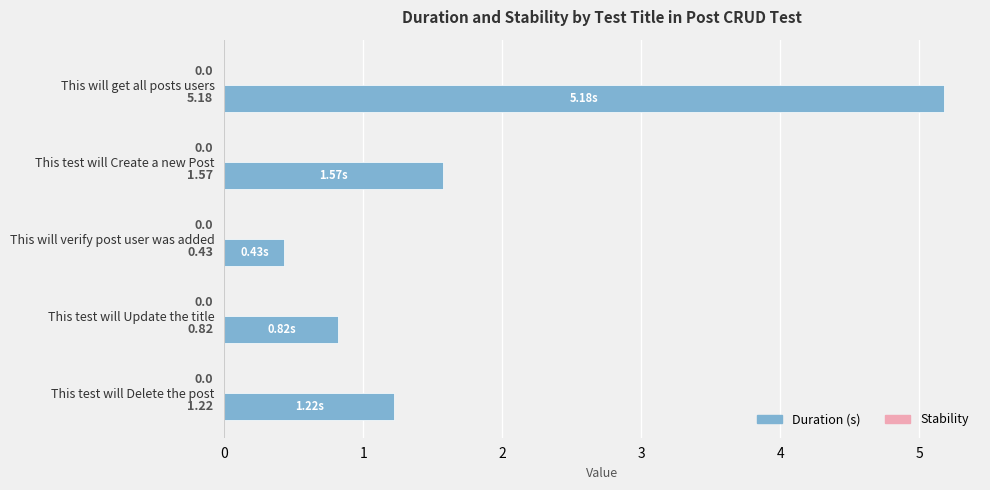

Rank the categories by value from highest to lowest.

This will get all posts users, This test will Create a new Post, This test will Delete the post, This test will Update the title, This will verify post user was added